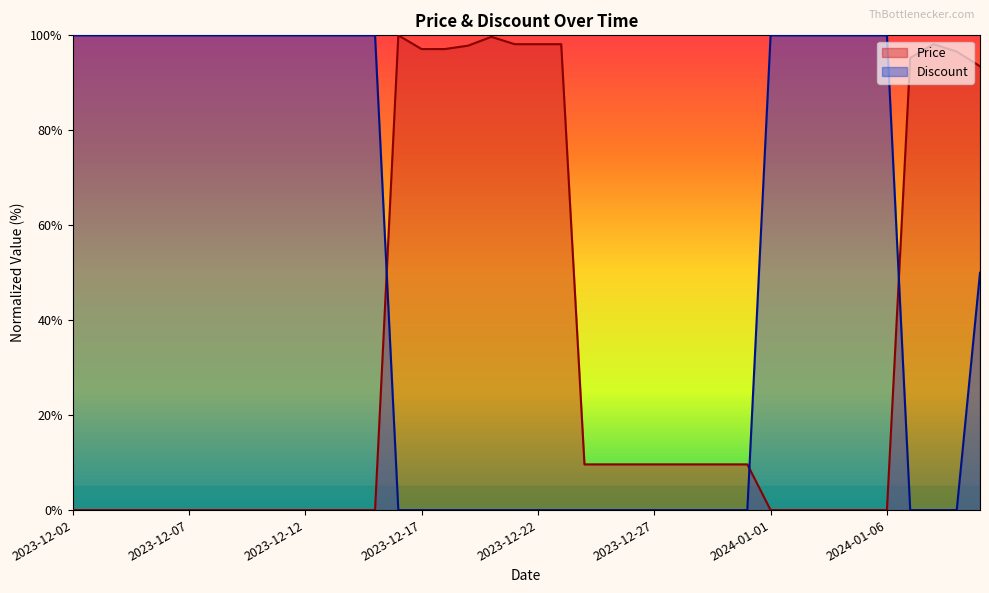

Is it true that Discount equals 100.0 at 2023-12-10?

True